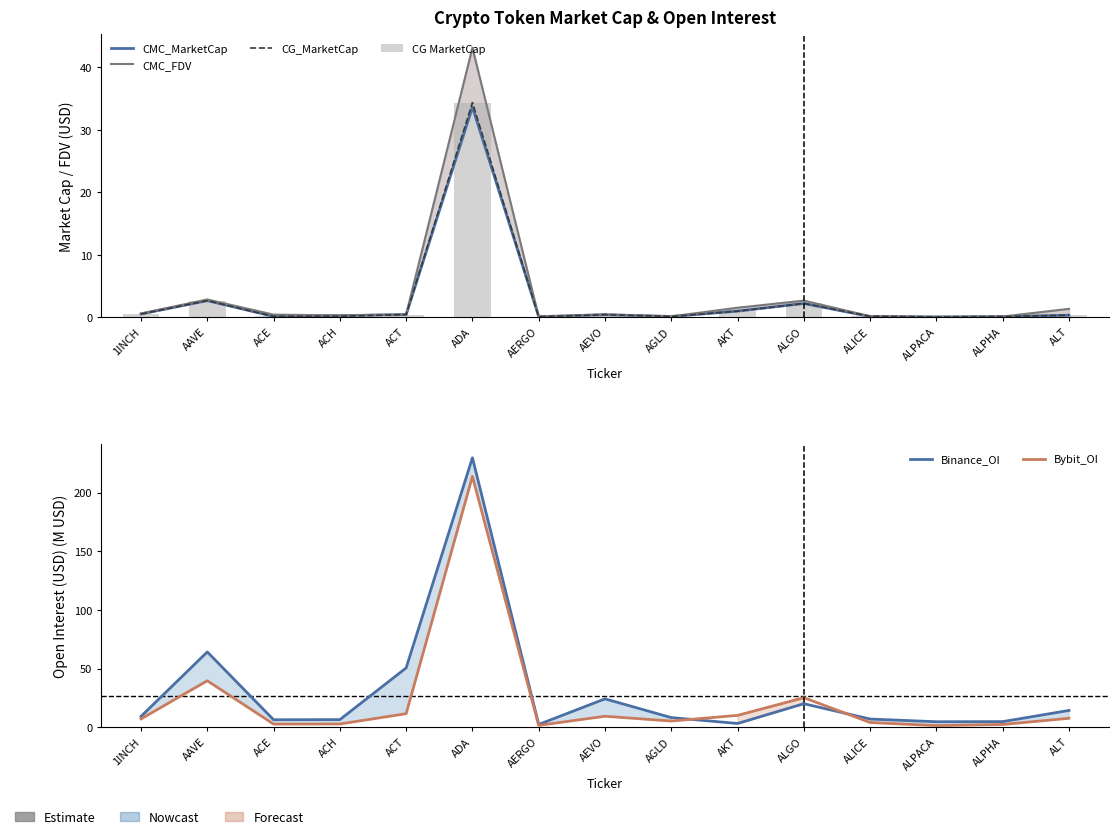

The CMC_MarketCap series shows 1.0 at AKT. True or false?

True